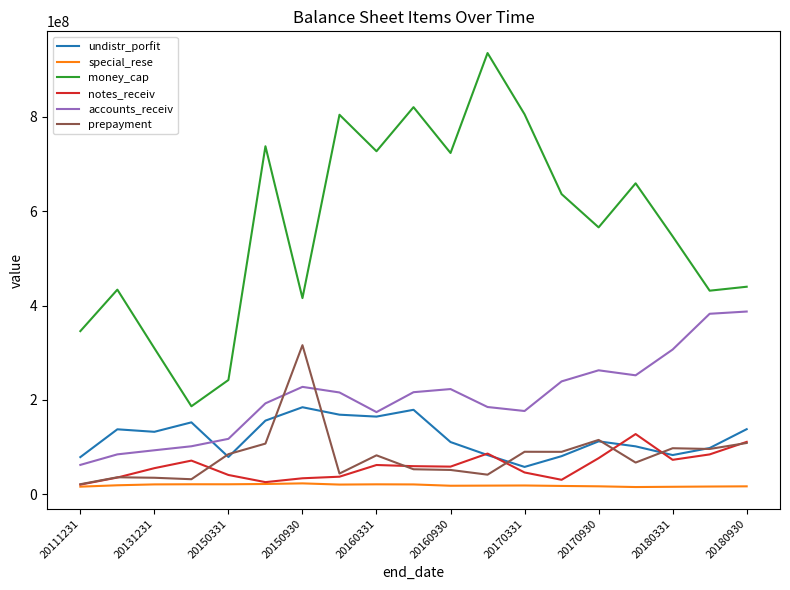

Which series has the largest range (max minus min)?

money_cap